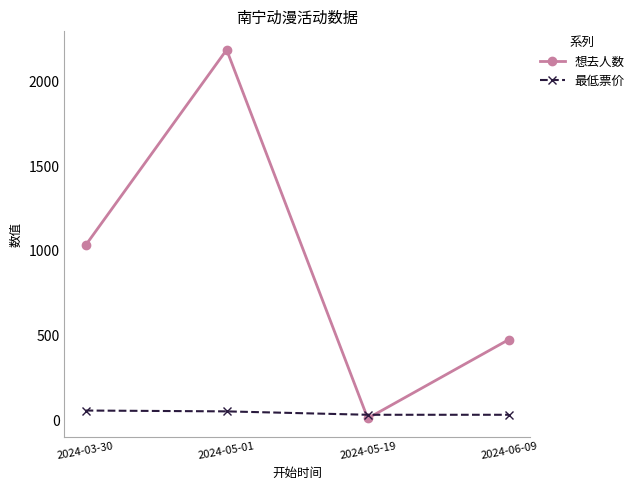

List the series in order of their peak value, highest first.

想去人数, 最低票价